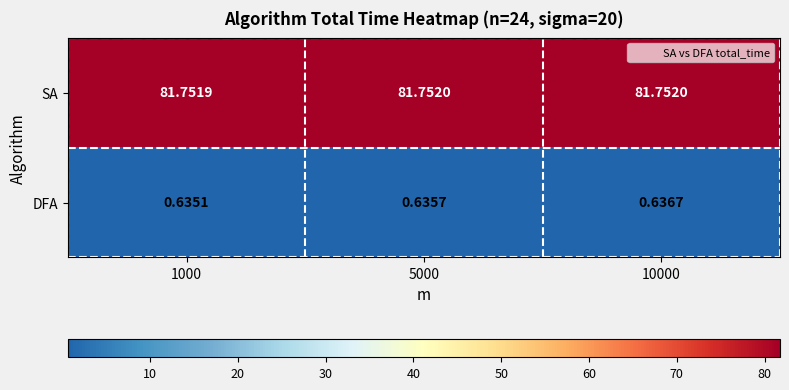

What is the difference between the highest and lowest values at 5000?

81.1